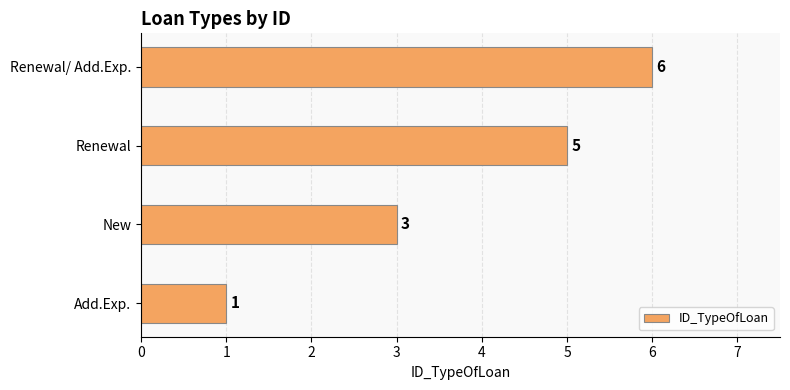

Reading bottom to top, transcribe all the data shown in this chart.

1	3	5	6